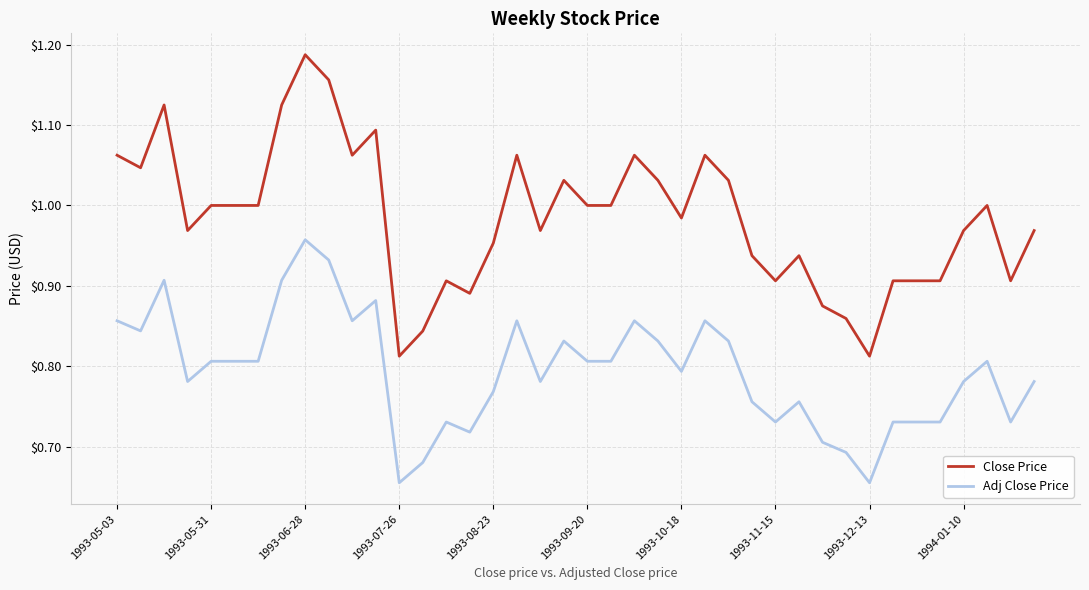

Rank the series by their average value, from lowest to highest.

Adj Close Price, Close Price